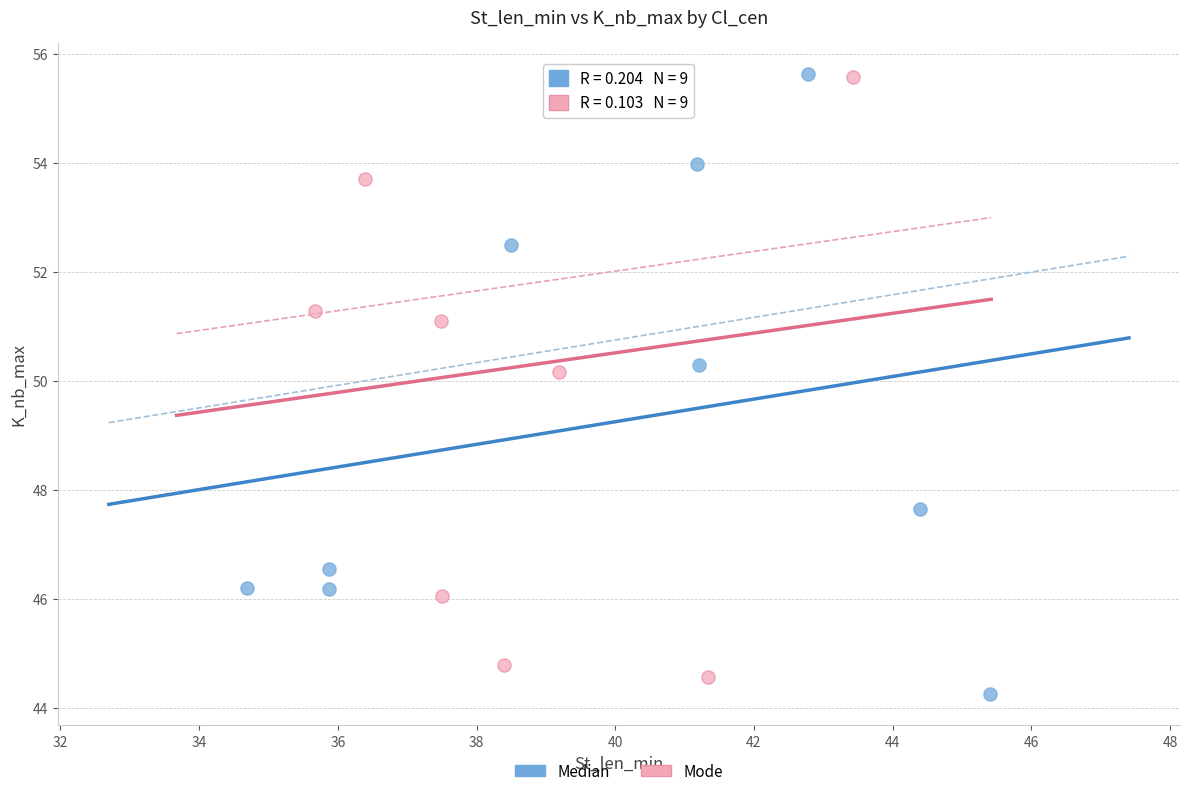

What are all the series names shown in the legend?

Median, Mode